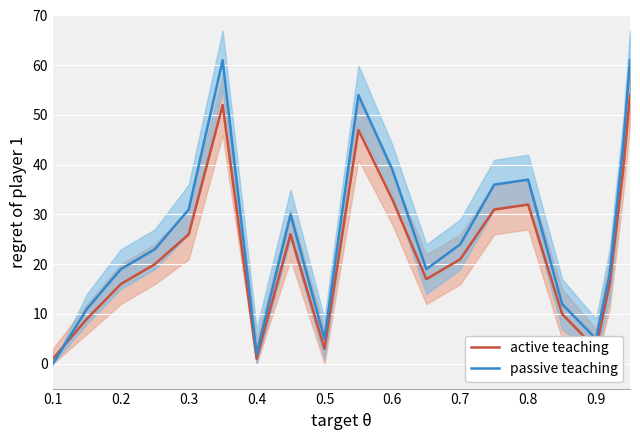

Is it true that passive teaching equals 18 at 0.8?

False